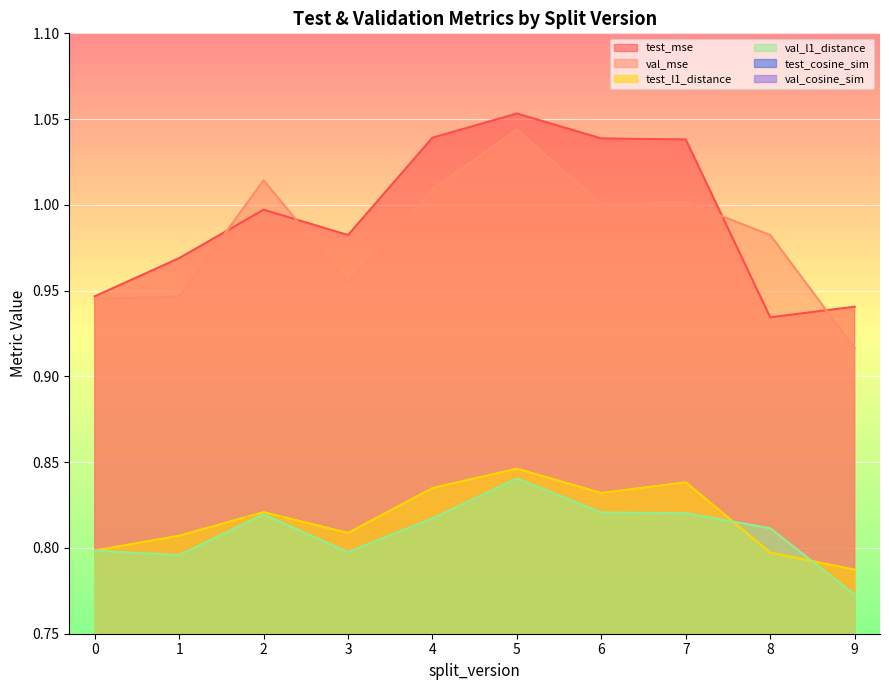

Which series has the largest total across all categories?

test_mse